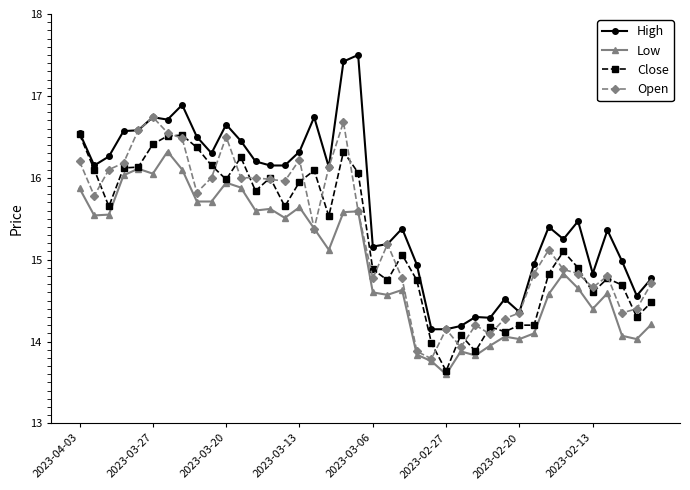

True or false: Open has more than 1 points higher than both neighbors.

True